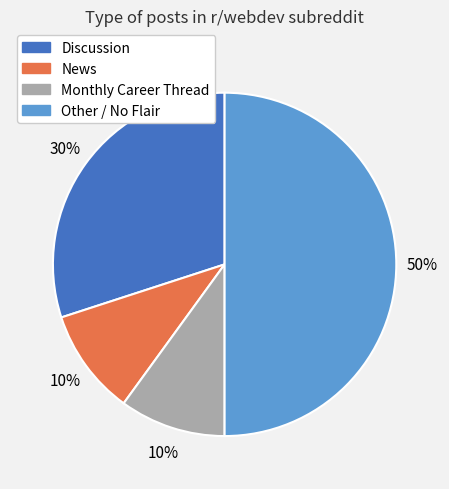

Which category has the biggest portion of the pie?

Other / No Flair